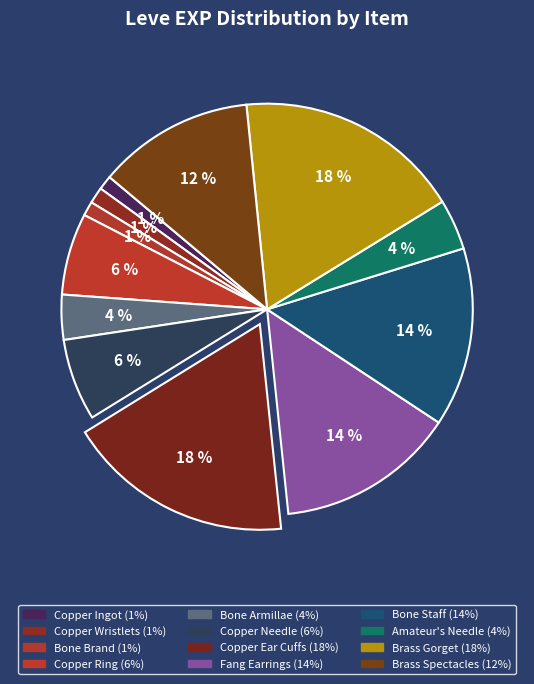

How many slices are in this pie chart?

12